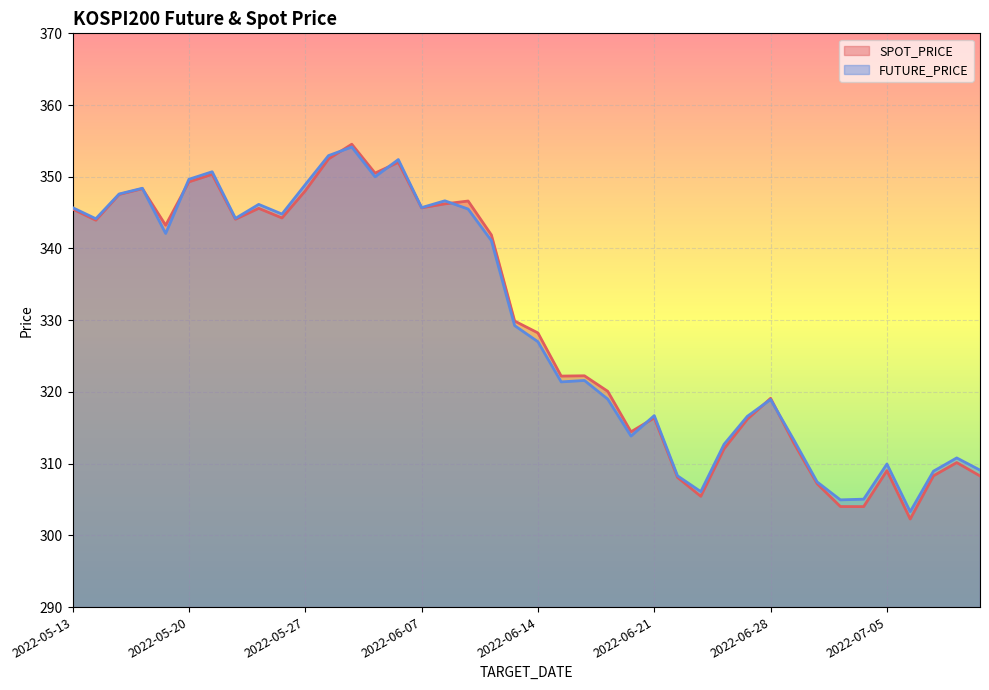

What is the sum of all SPOT_PRICE values?

13180.6